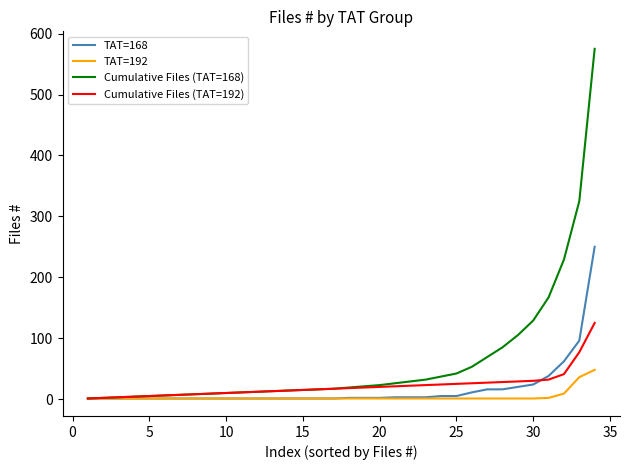

Which series has the largest total across all categories?

Cumulative Files (TAT=168)